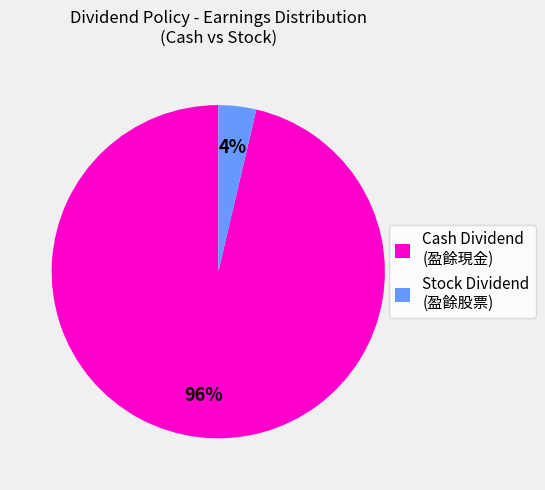

What percentage is the Stock Dividend (盈餘股票) slice, to the nearest percent?

4%